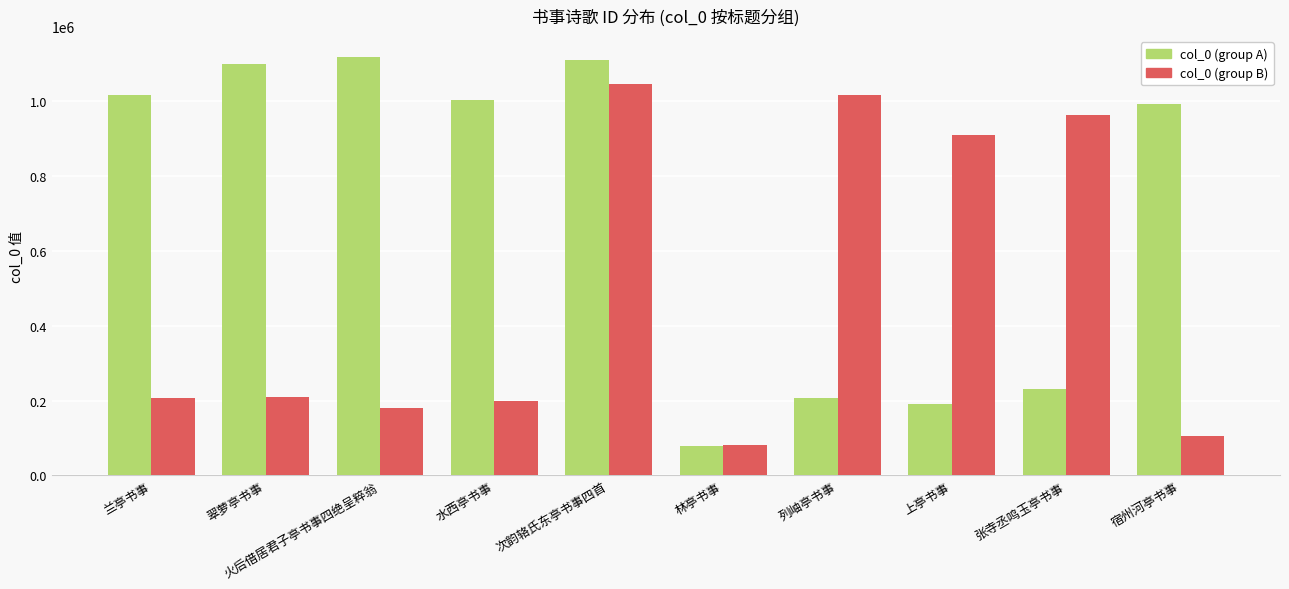

Between 次韵辂氏东亭书事四首 and 上亭书事, which series saw the biggest shift?

col_0 (group A)